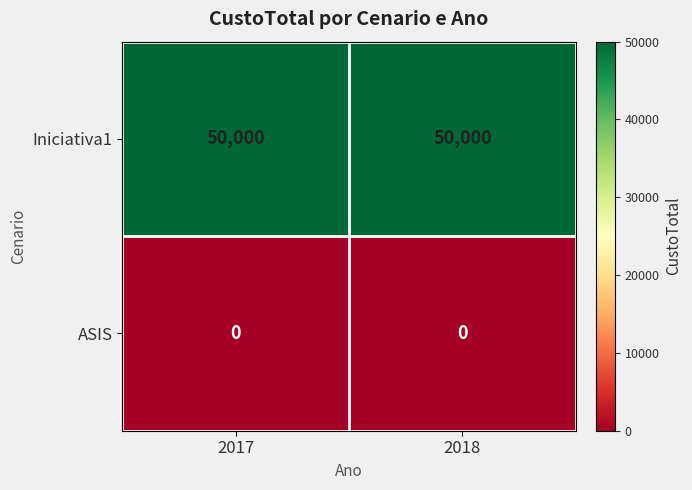

The value of ASIS at 2017 is 0. True or false?

True